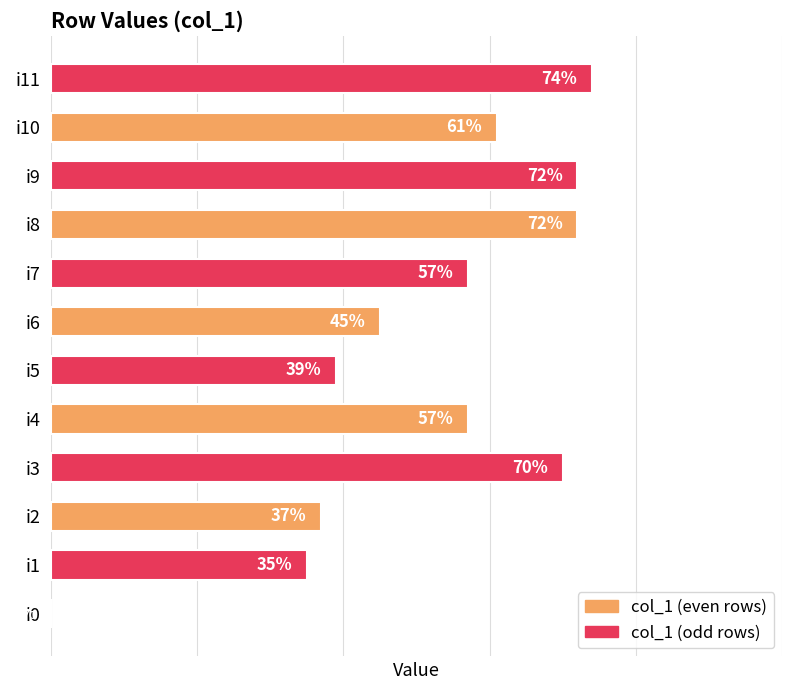

Which label corresponds to the largest value in the chart?

i11